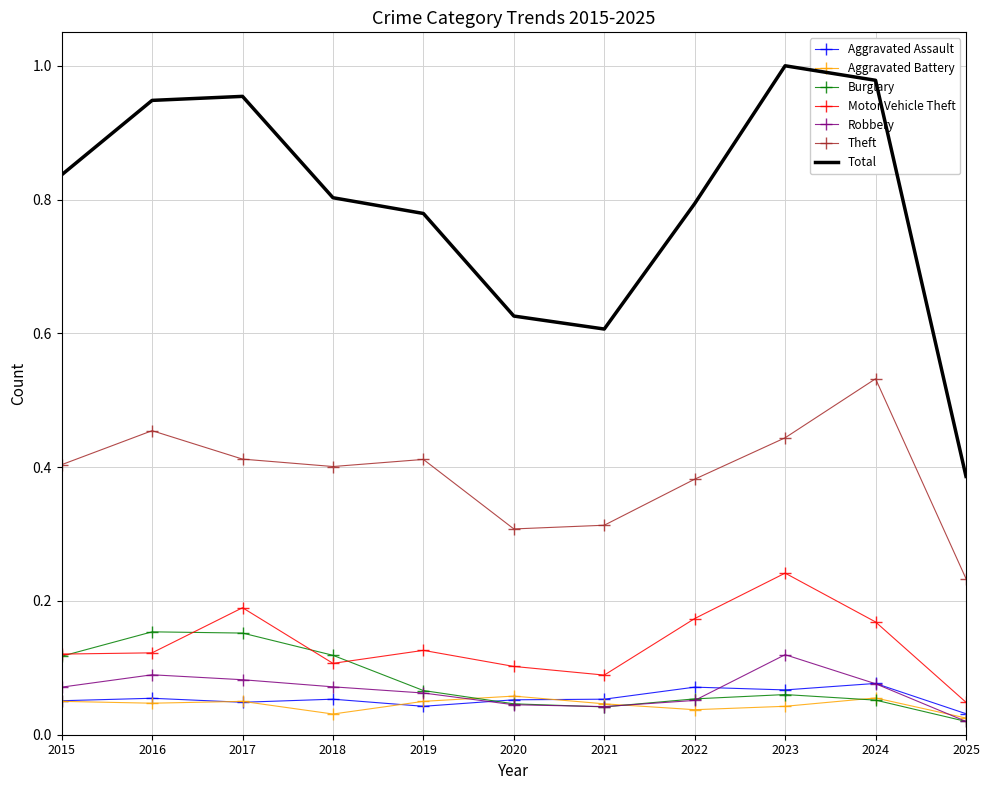

At which label does Theft reach its minimum?

2025